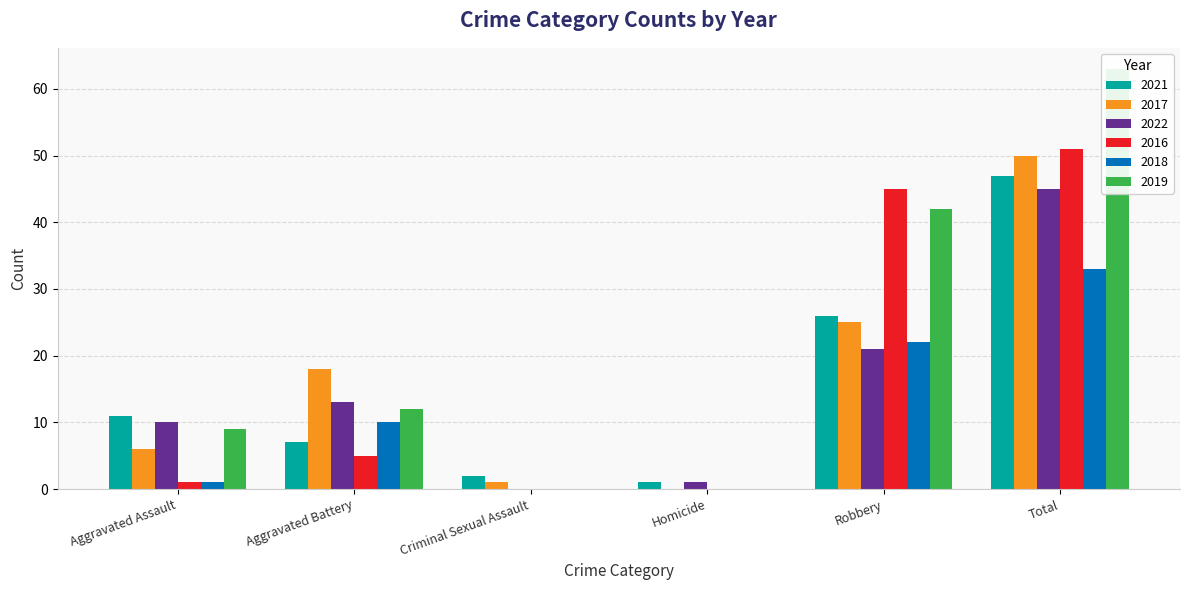

What is the total value across all series at Aggravated Battery?

65